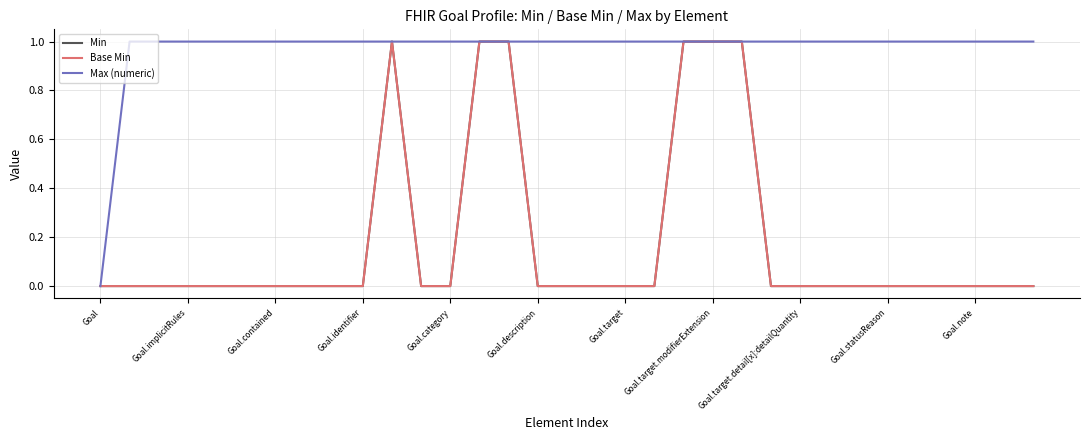

Which category has the highest value across all series?

Goal.note